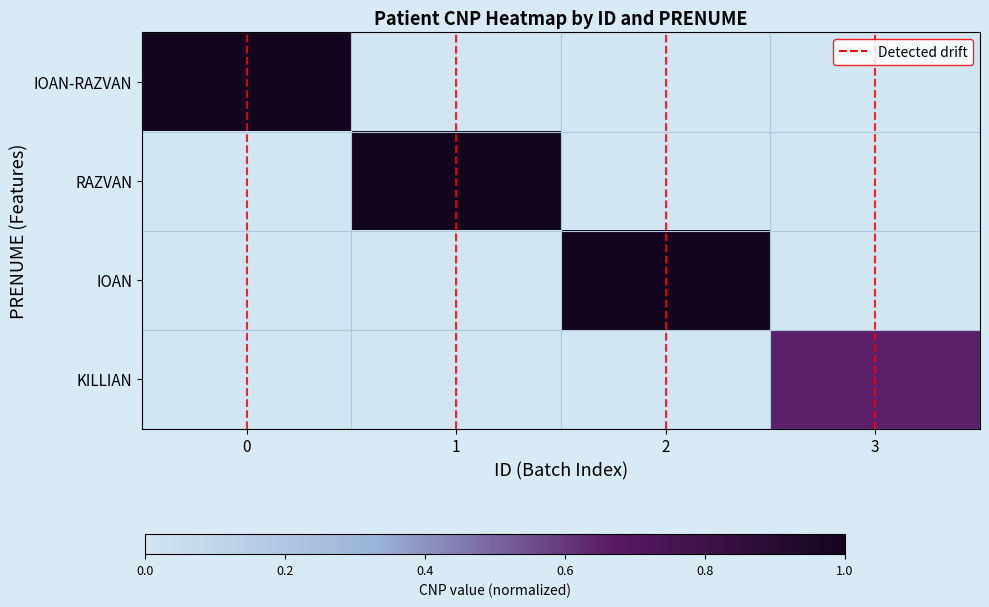

List the labels in order of IOAN-RAZVAN value, largest first.

0, 1, 2, 3